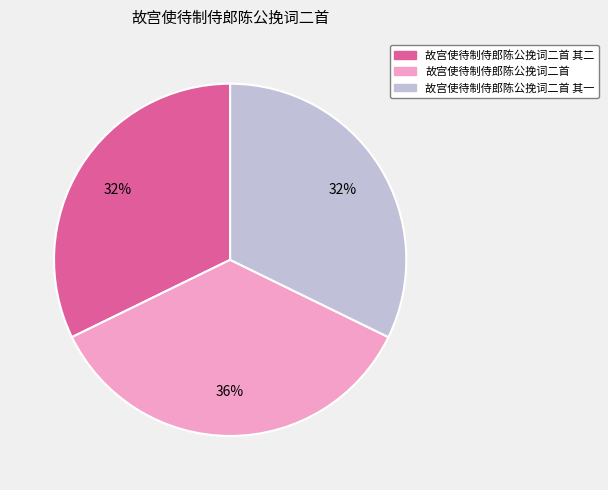

Is there a majority slice in this chart?

No